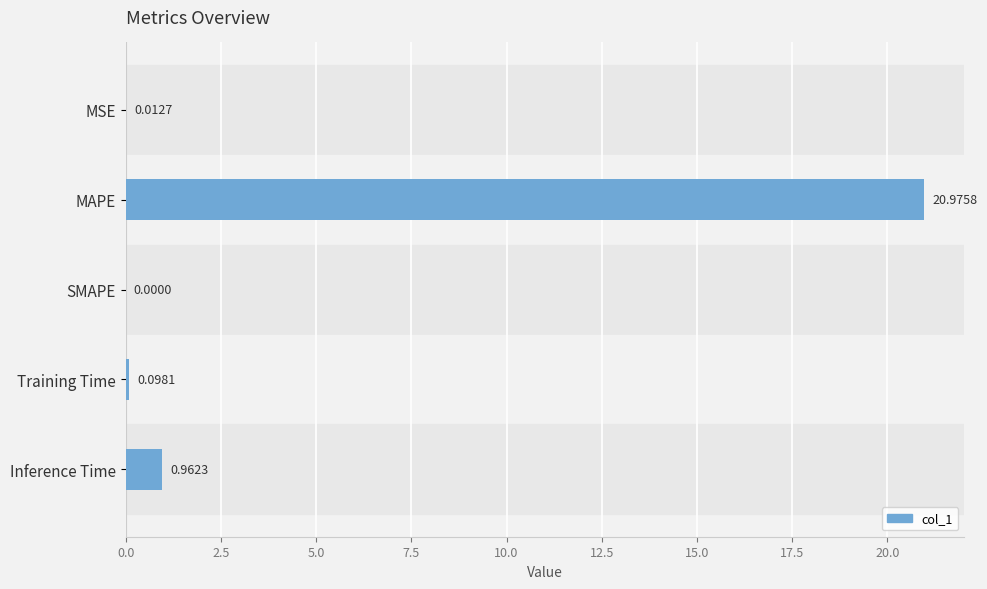

What is the sum of all values?

22.0